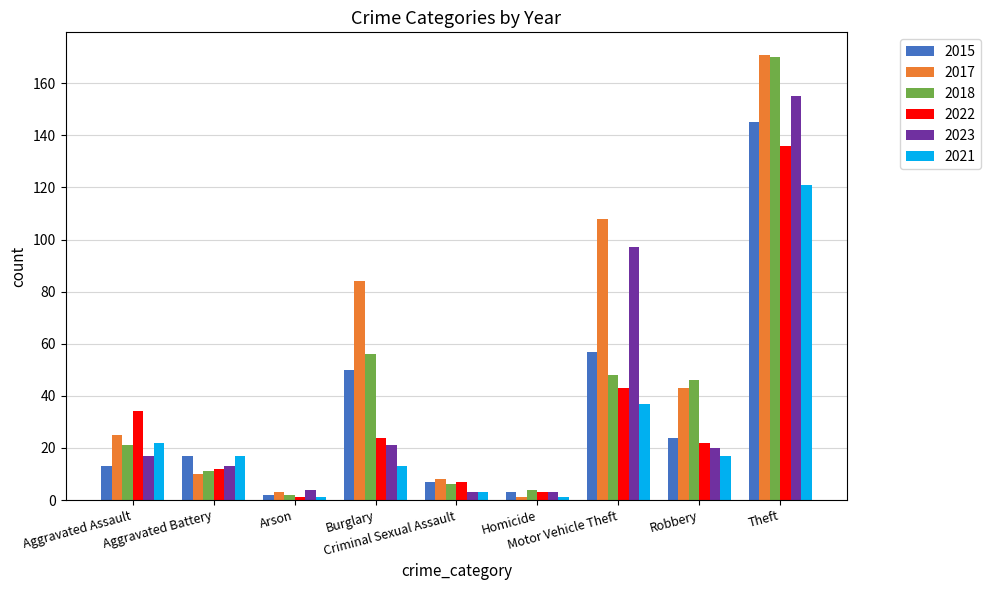

What is the difference between the maximum and minimum values in the 2023 series?

152